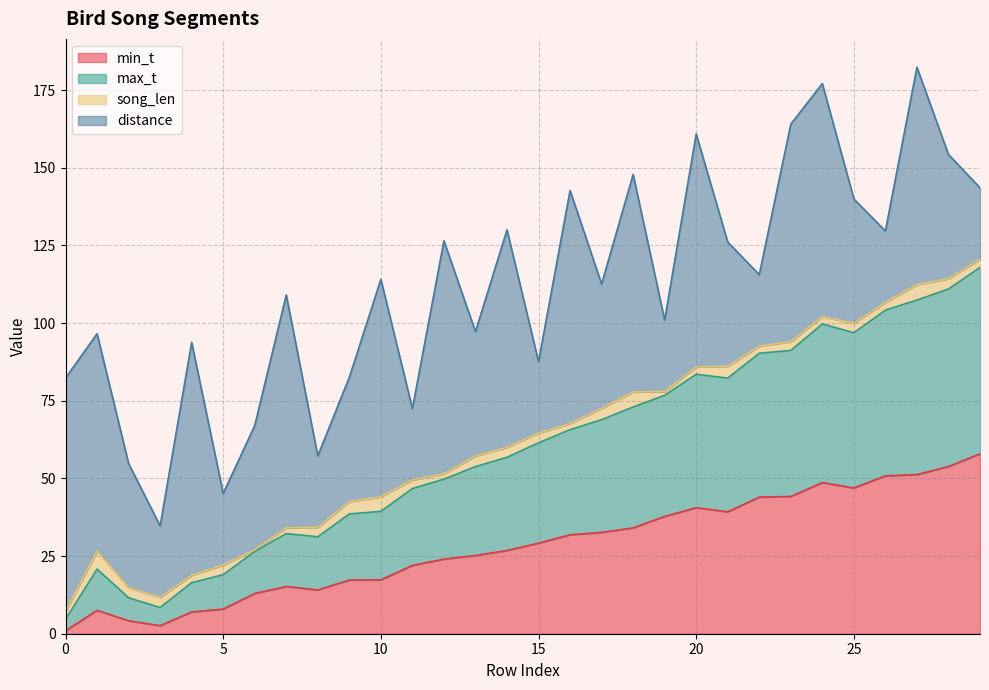

What is the value of the min_t point at the 4th from the left?

2.6